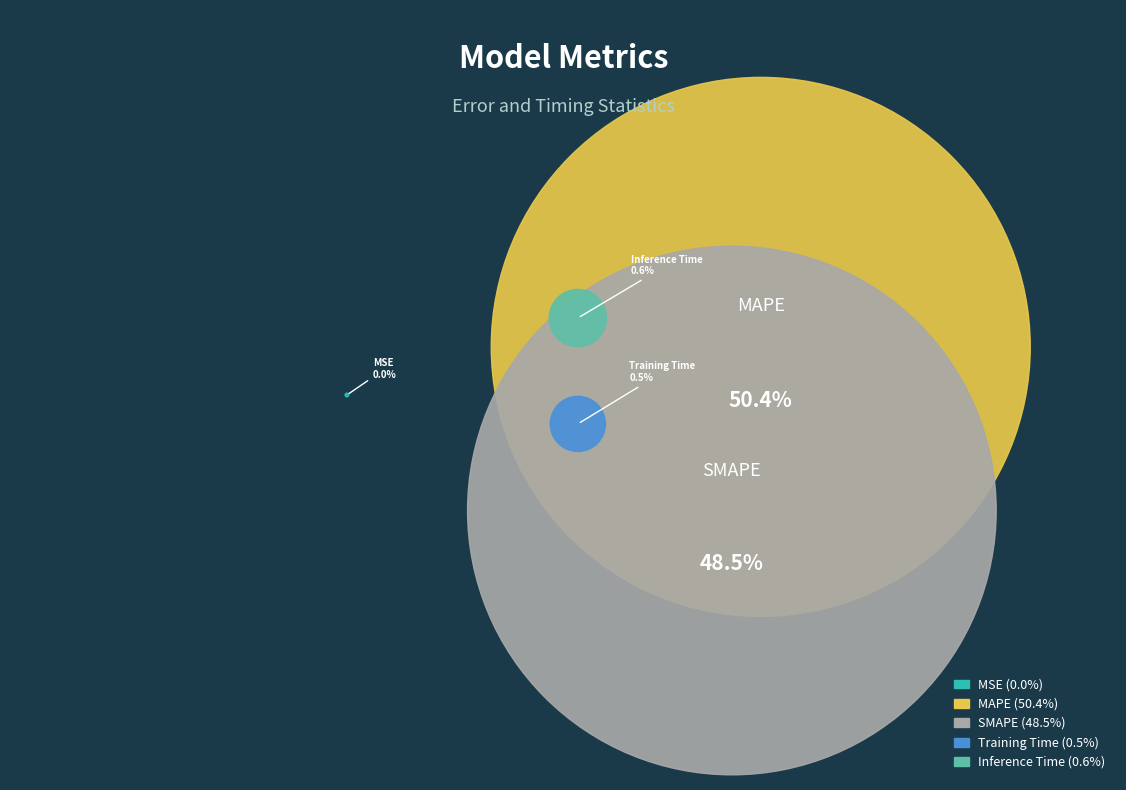

Which slice is the smallest?

MSE